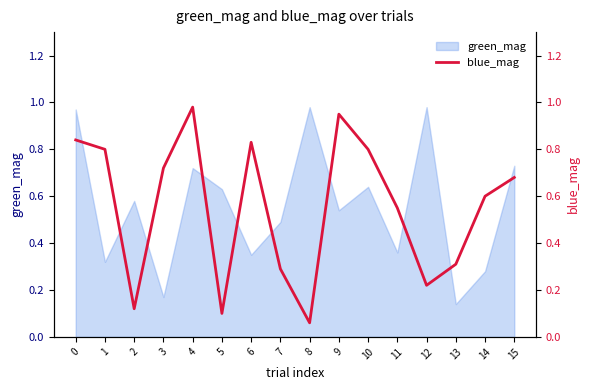

What is the value of the 2nd point from the left?

0.8